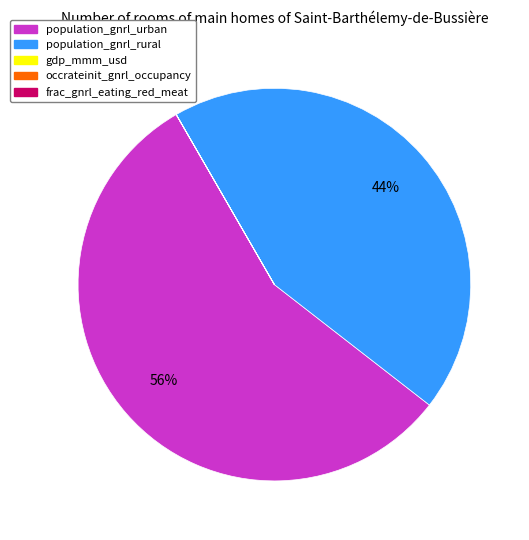

Is there any slice that represents more than half of the pie?

Yes